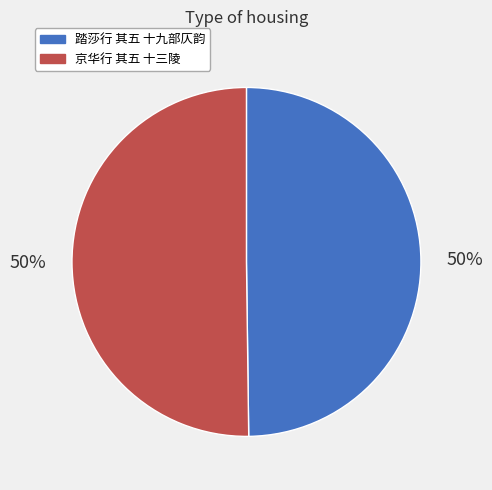

What percentage is the 踏莎行 其五 十九部仄韵 slice, to the nearest percent?

50%